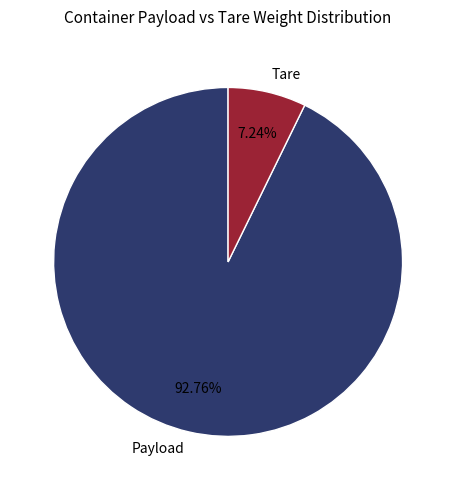

To the nearest percent, what is the average slice percentage?

50%